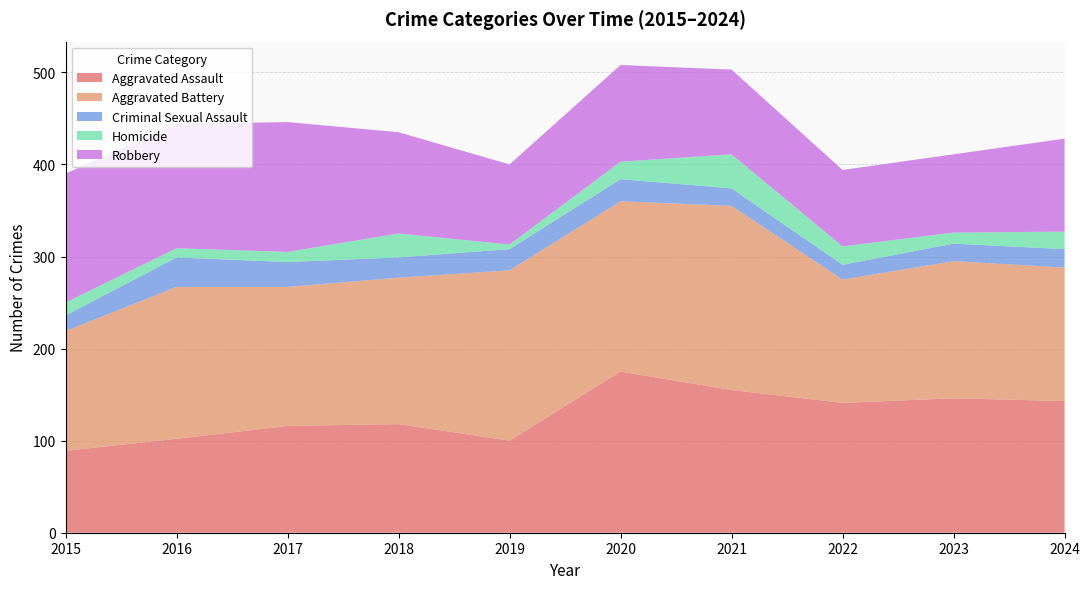

Reading left to right, list all the values displayed in this chart.

Aggravated Assault: 89	102	116	118	100	175	155	141	146	143
Aggravated Battery: 130	165	151	159	185	185	200	134	149	145
Criminal Sexual Assault: 17	32	27	22	23	24	19	16	19	20
Homicide: 14	10	11	26	5	19	37	20	12	19
Robbery: 140	135	141	110	87	105	92	83	85	101